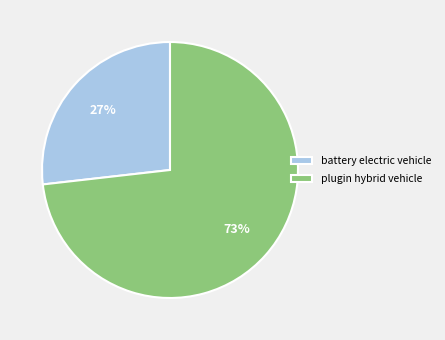

What percentage is the plugin hybrid vehicle slice, to the nearest percent?

73%